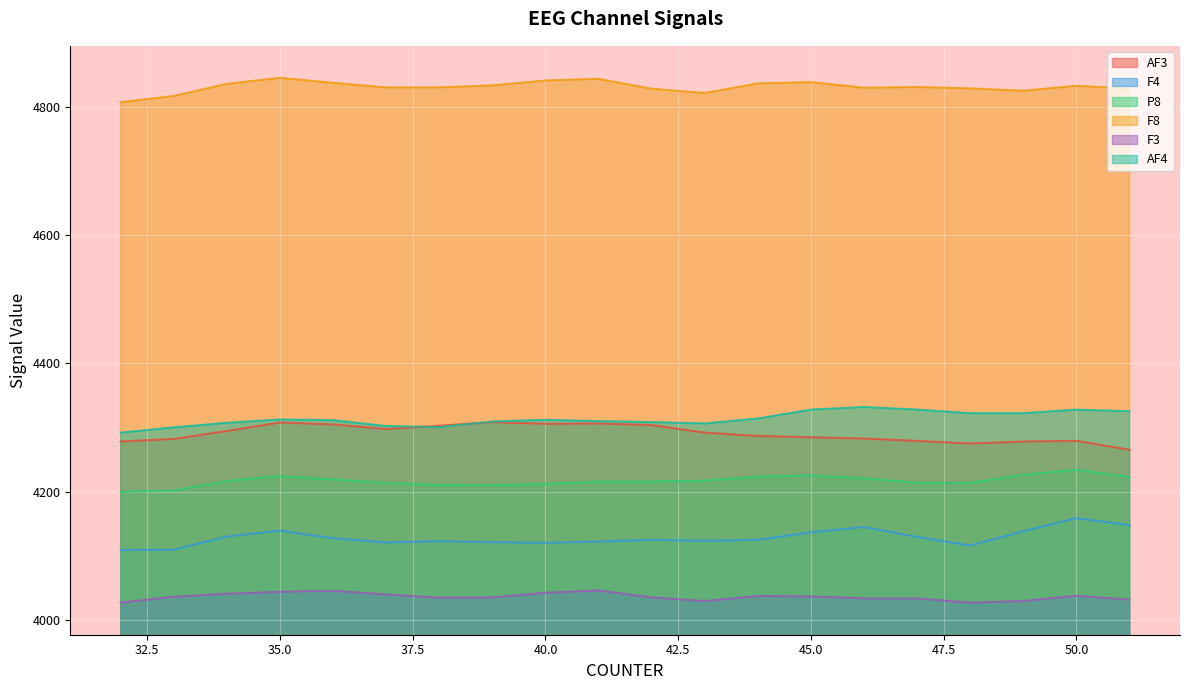

Which category has the lowest value across all series?

32